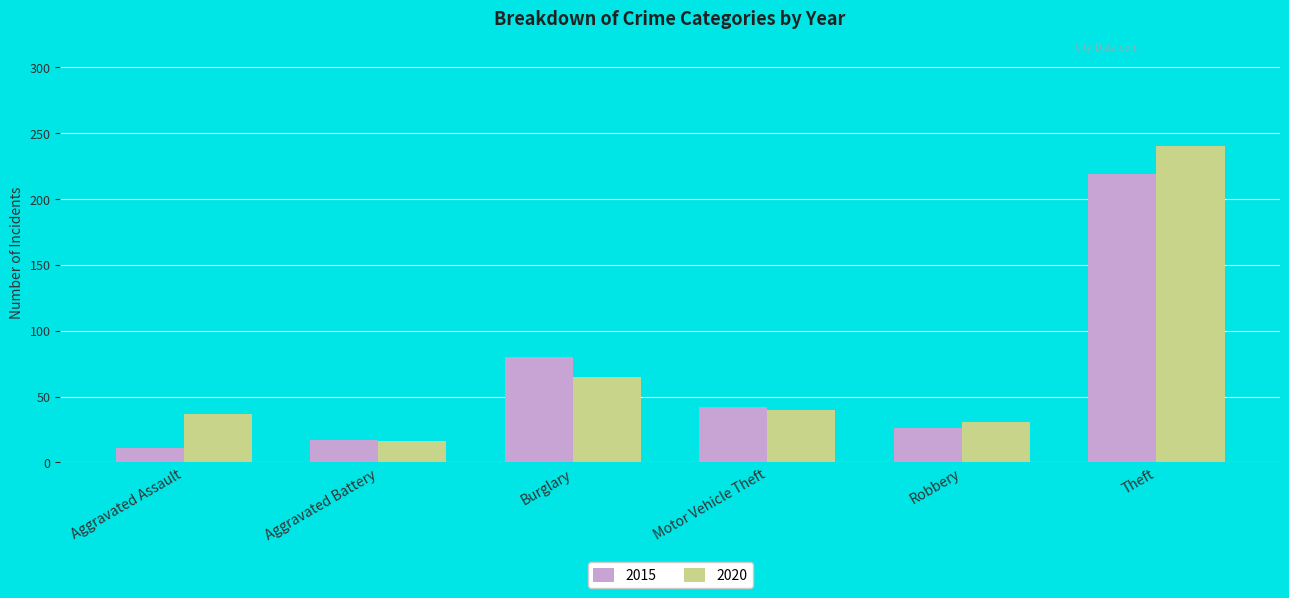

What is the sum of all 2015 values?

395